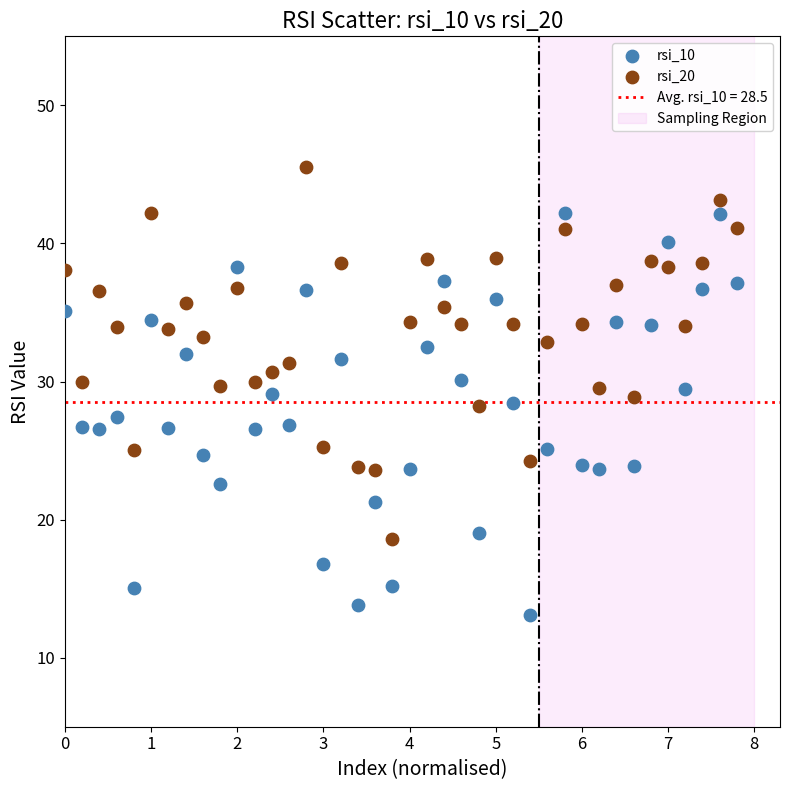

Which series has the widest spread of Y values?

rsi_10